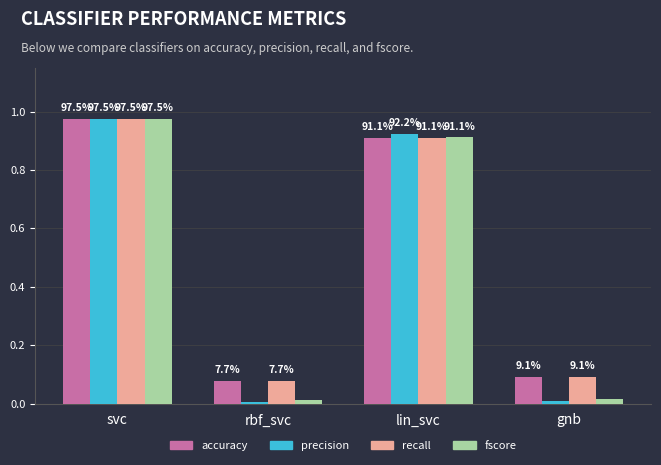

How many groups of bars are there?

4